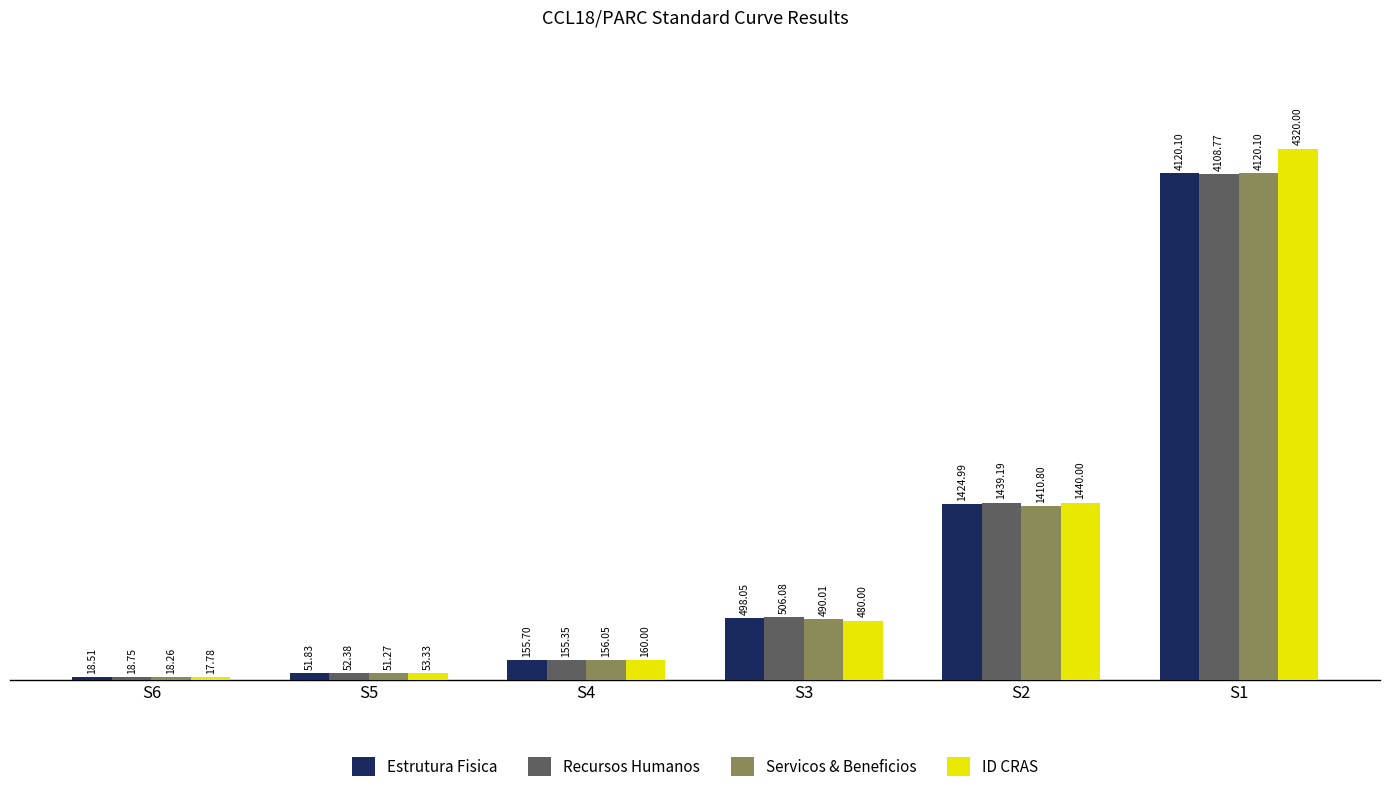

Read the ID CRAS value at S3.

480.0